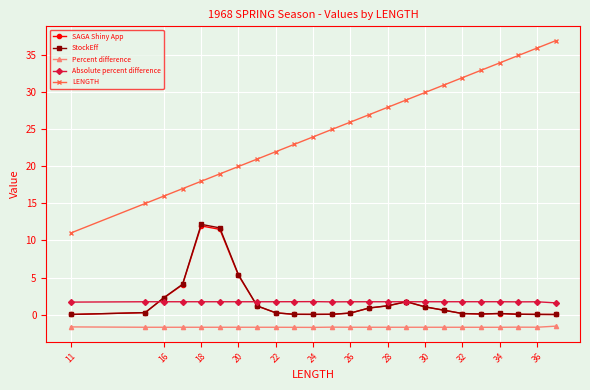

In StockEff, how many points are higher than both neighbors (excluding endpoints)?

3